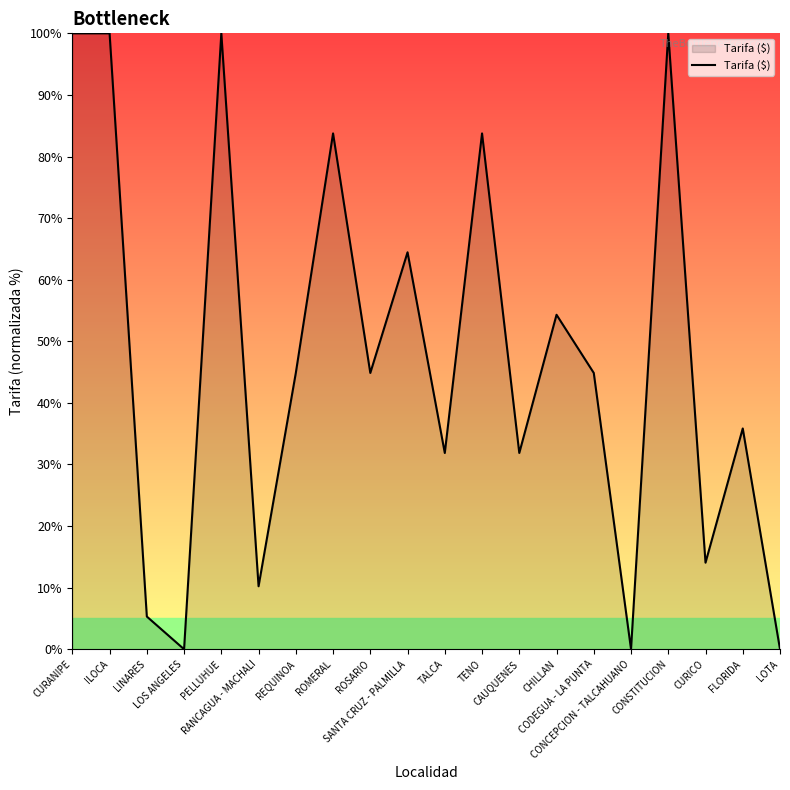

Reading left to right, list all the values displayed in this chart.

100.0	100.0	5.3	0.0	100.0	10.2	44.9	83.7	44.9	64.5	31.9	83.7	31.9	54.3	44.9	0.0	100.0	14.1	35.8	0.0